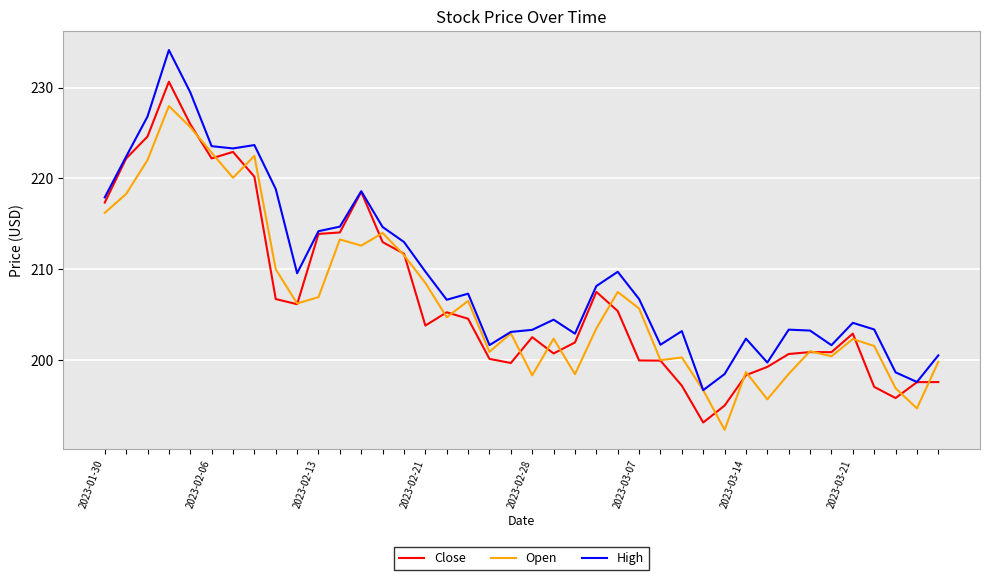

Which series has the largest total across all categories?

High